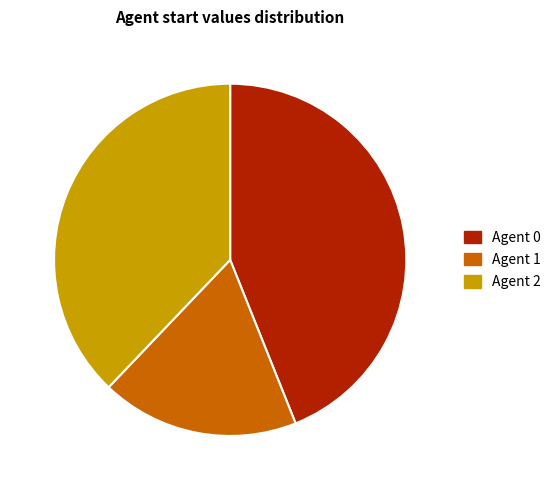

Is there any slice that represents more than half of the pie?

No